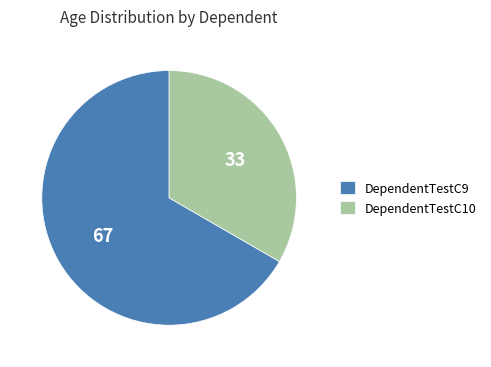

The DependentTestC10 slice represents 18% of the pie. True or false?

False